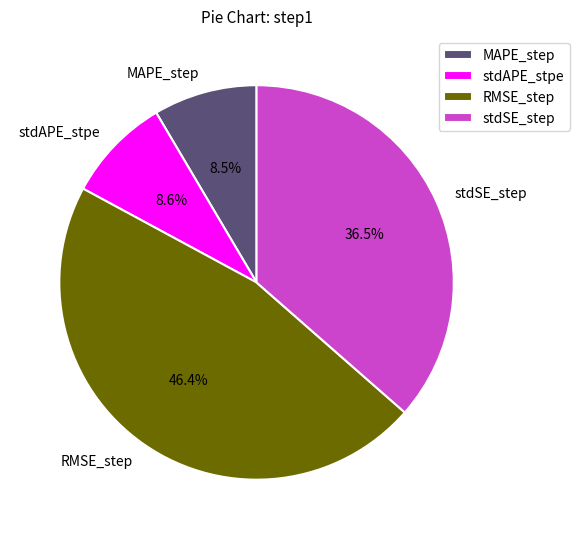

Which slice is the largest?

RMSE_step